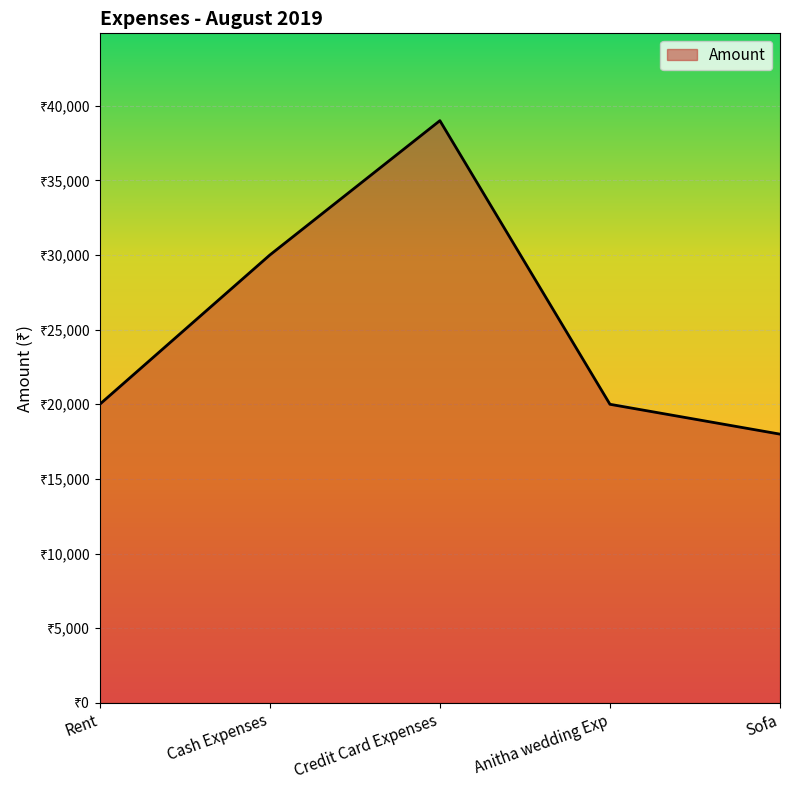

Does the chart display data point markers on the line(s)?

No